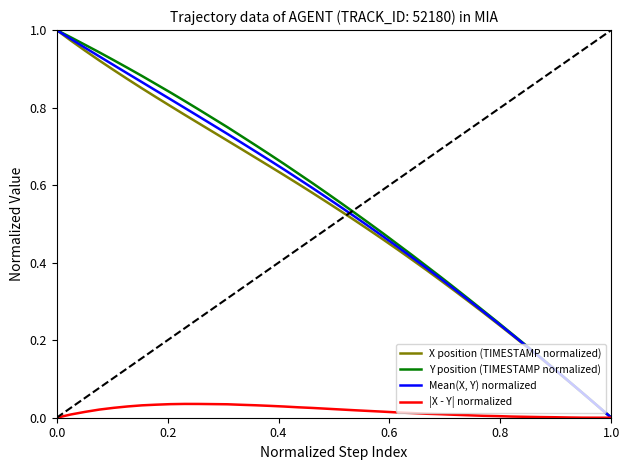

List the series in order of their peak value, lowest first.

|X - Y| normalized, X position (TIMESTAMP normalized), Y position (TIMESTAMP normalized), Mean(X, Y) normalized